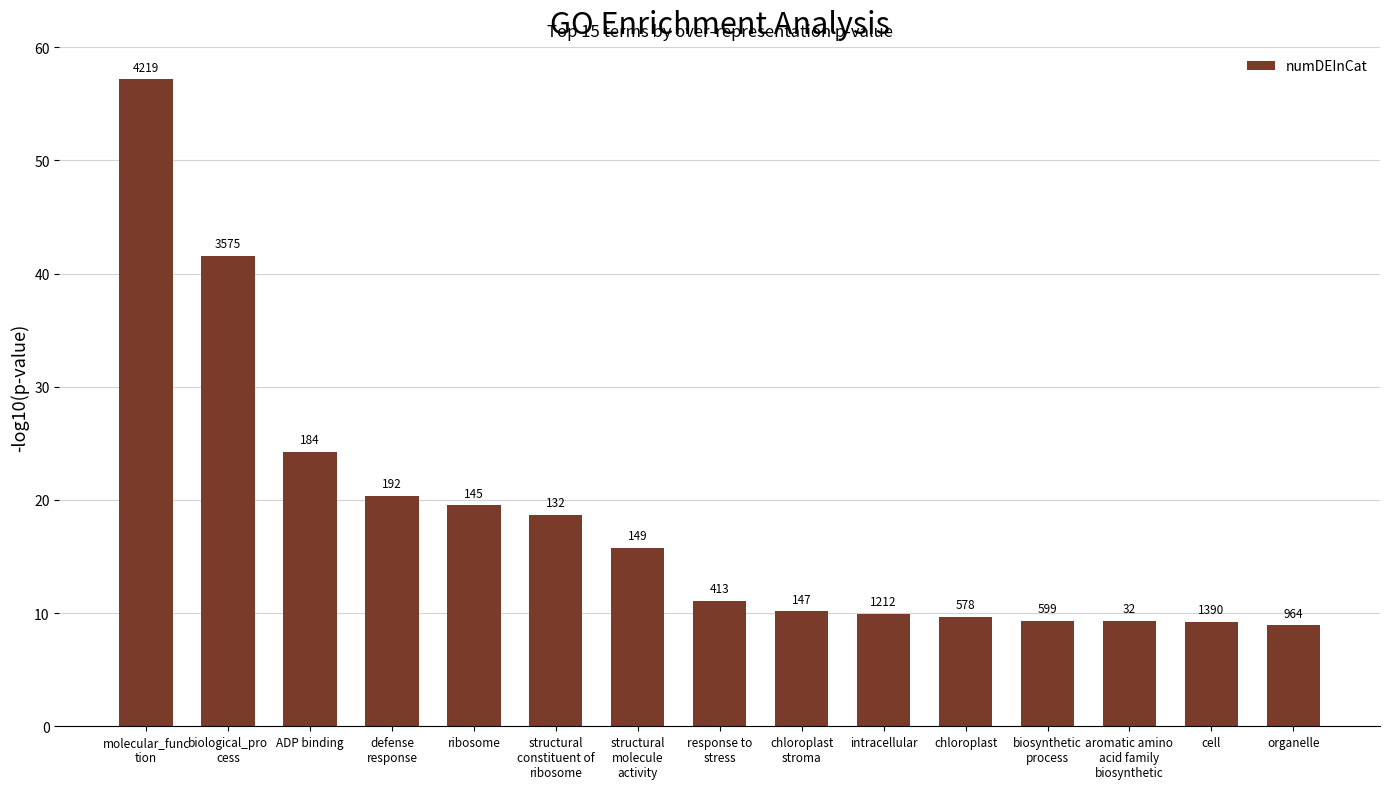

What is the difference between the values at intracellular and structural
molecule
activity?

5.9